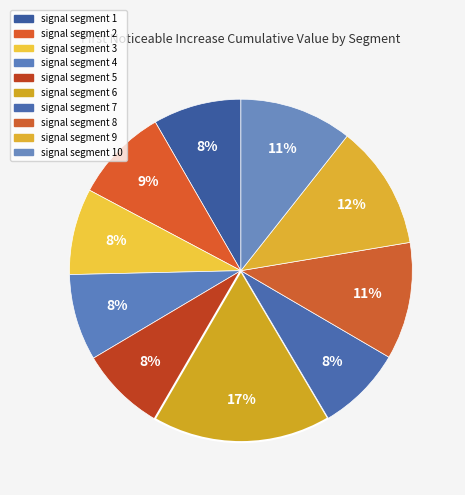

How many segments does this pie chart have?

10